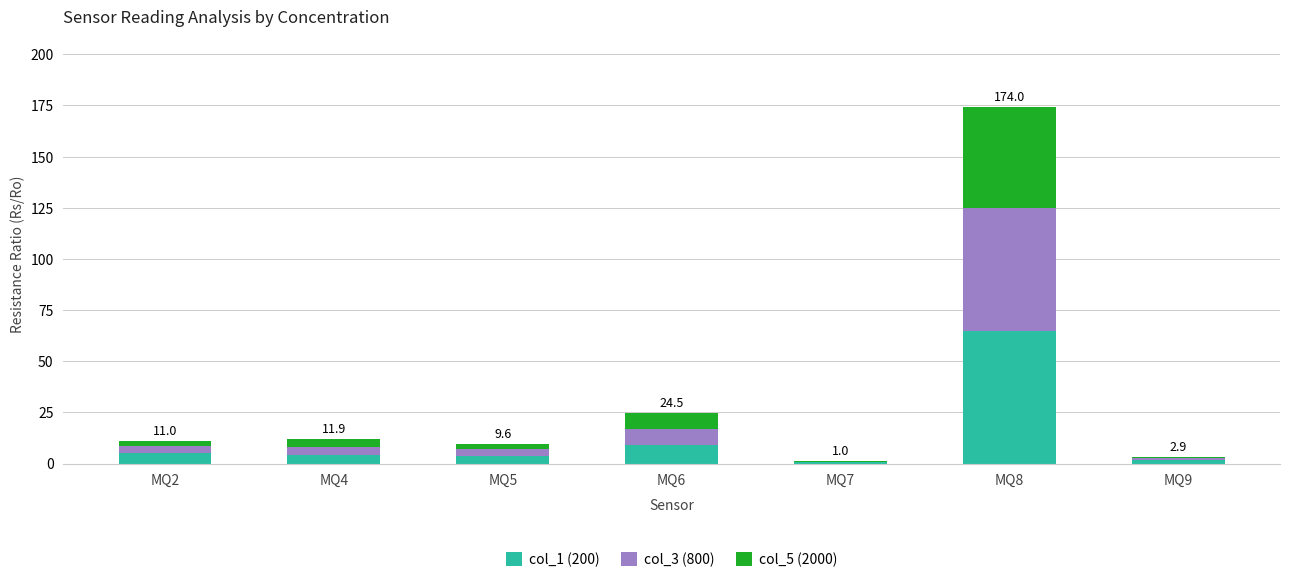

The col_1 (200) series shows 3.9 at MQ5. True or false?

True